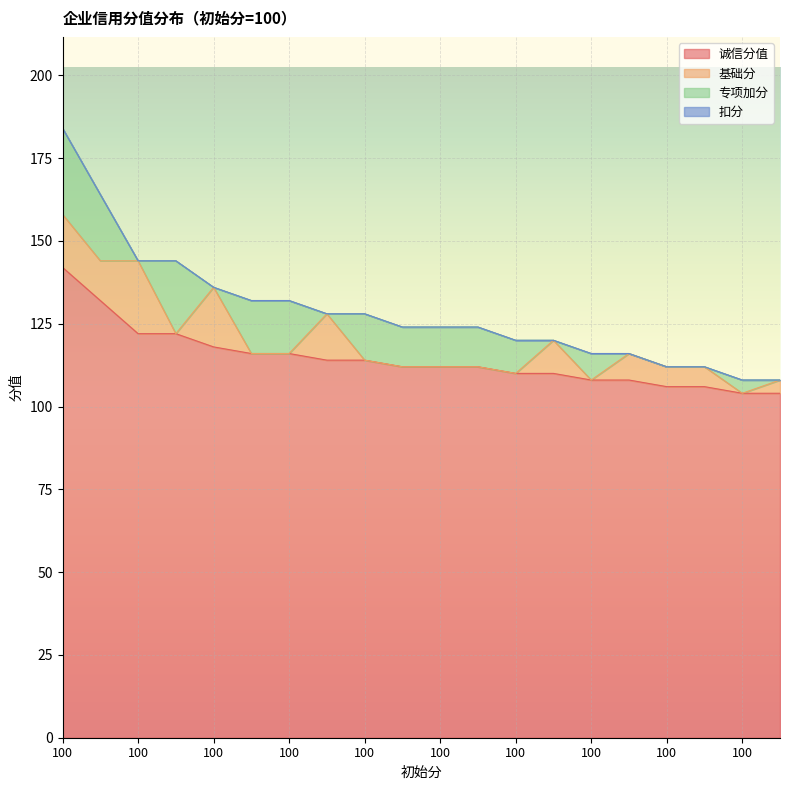

True or false: 扣分 has a value of 0 at 100.

True